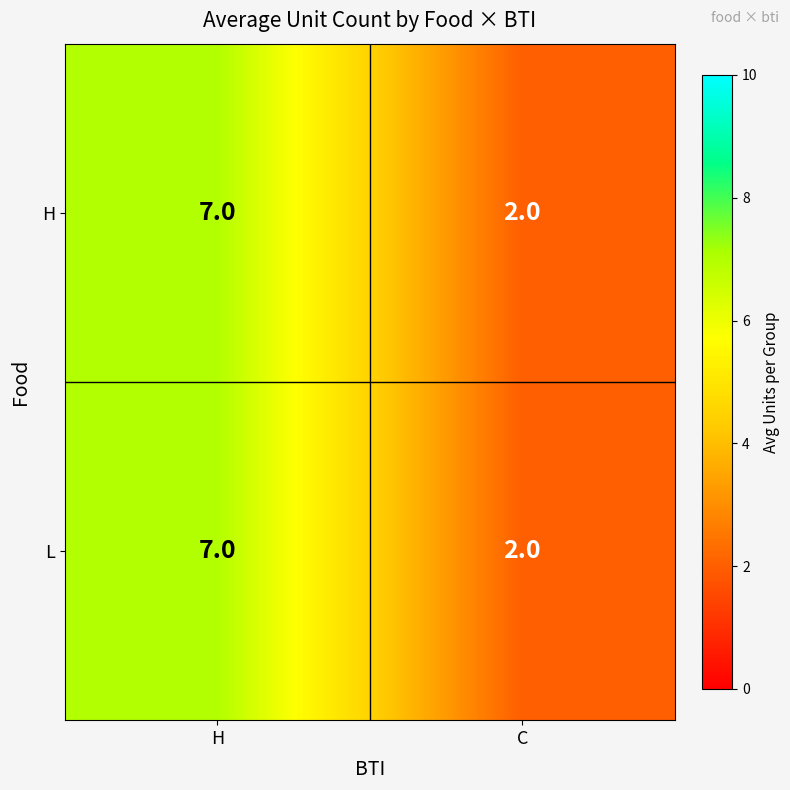

At which category is the sum across all series the highest?

H